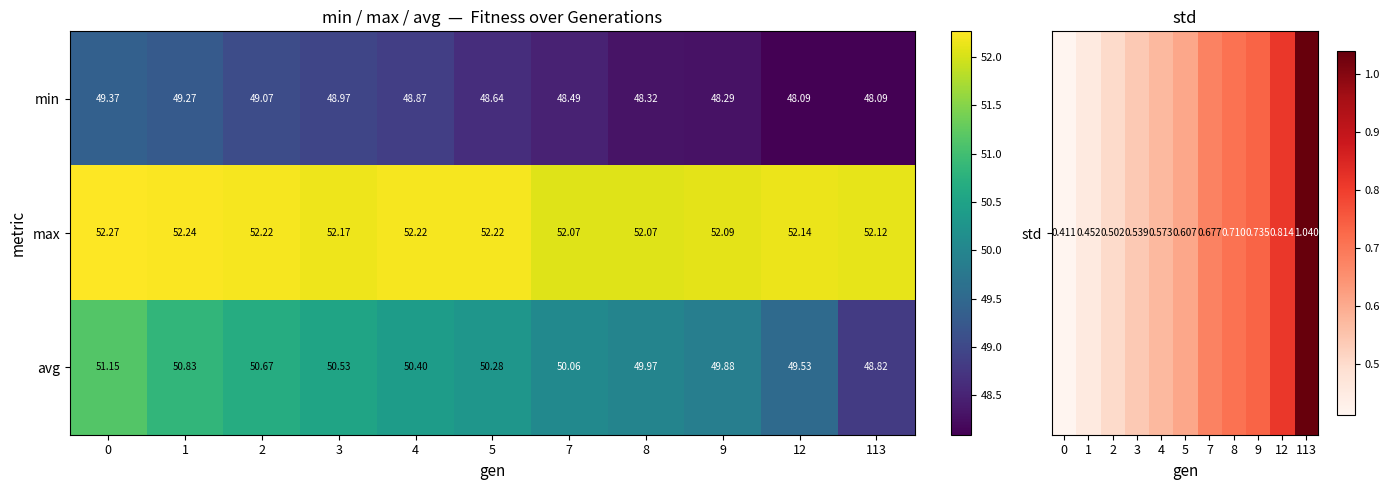

Which series has the widest spread of values?

avg